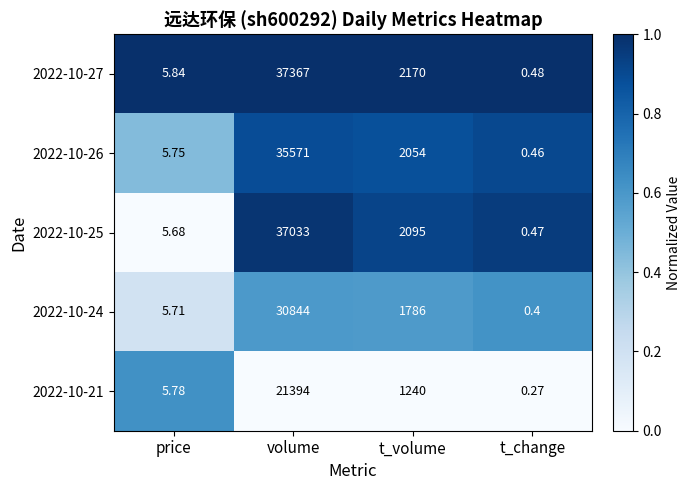

At which label does 2022-10-24 first exceed 1786?

volume